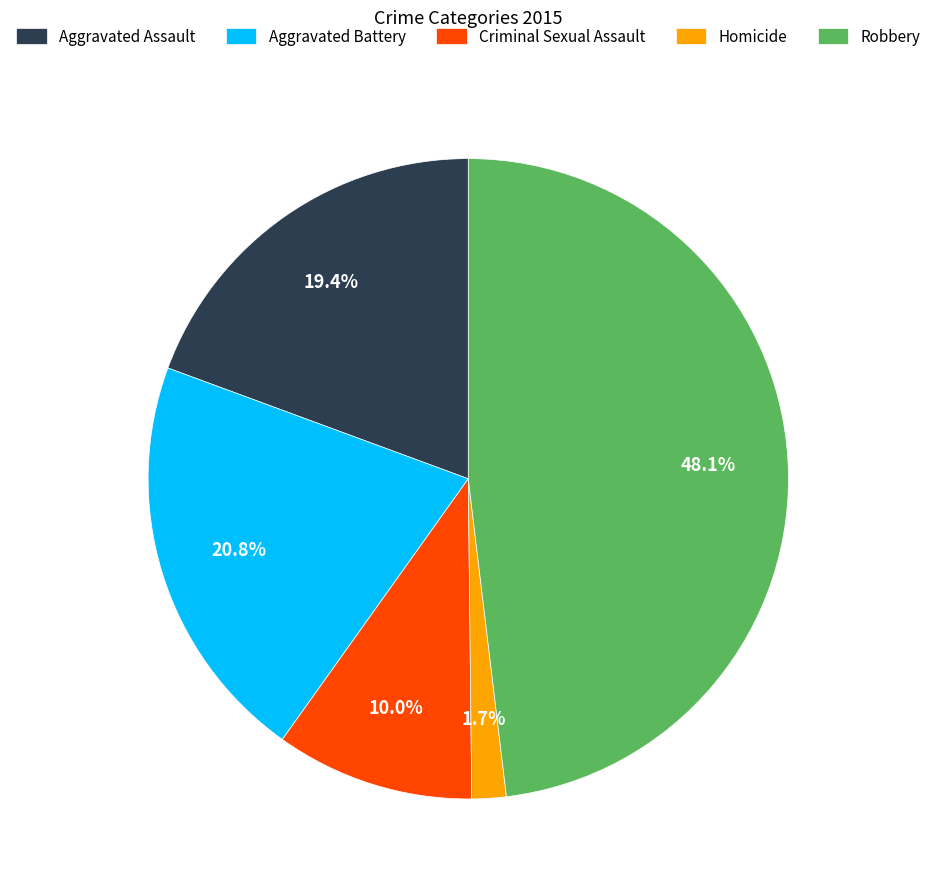

Combined, what portion of the pie is Aggravated Assault and Criminal Sexual Assault?

29.4%